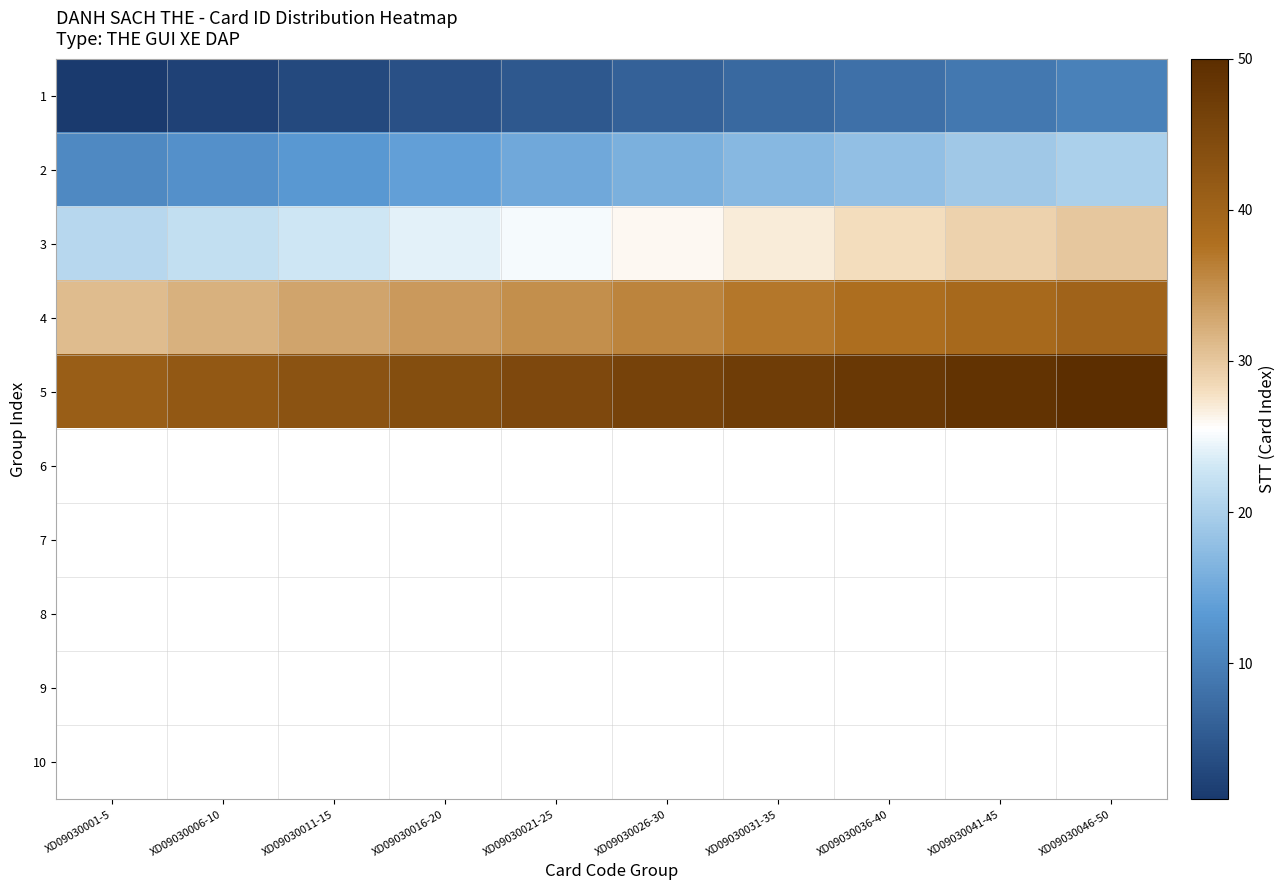

Where is 5 nearest to the value 45?

XD09030021-25